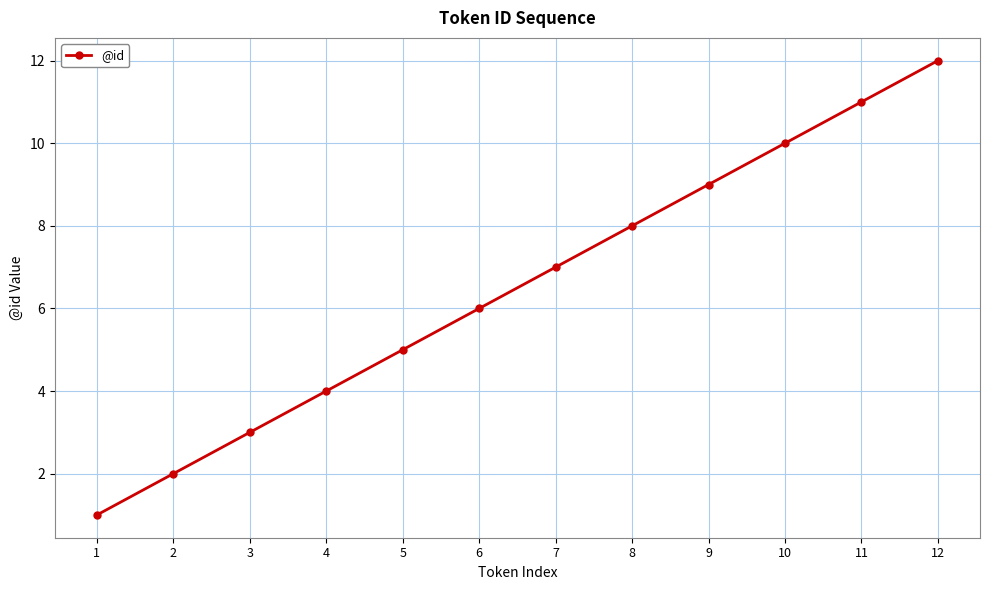

Rank the categories by value from highest to lowest.

12, 11, 10, 9, 8, 7, 6, 5, 4, 3, 2, 1